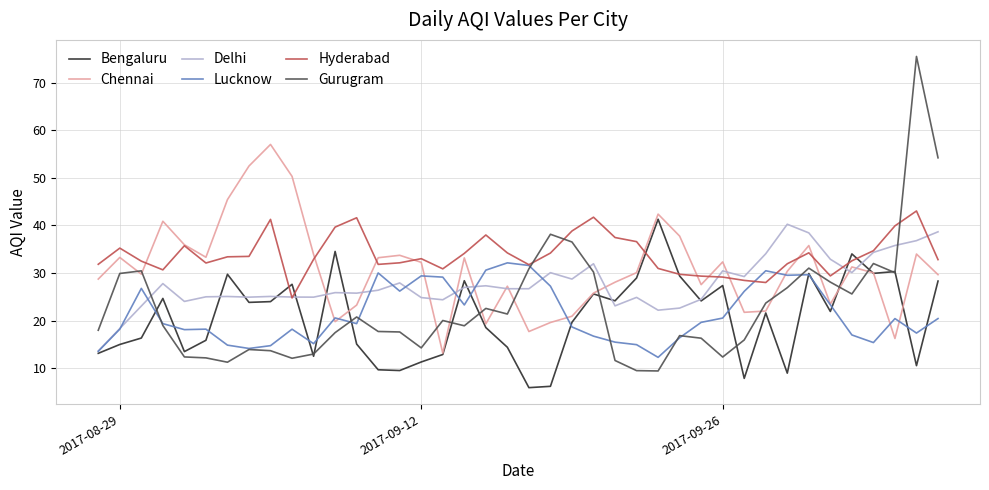

In Chennai, how many points are lower than both neighbors (excluding endpoints)?

10